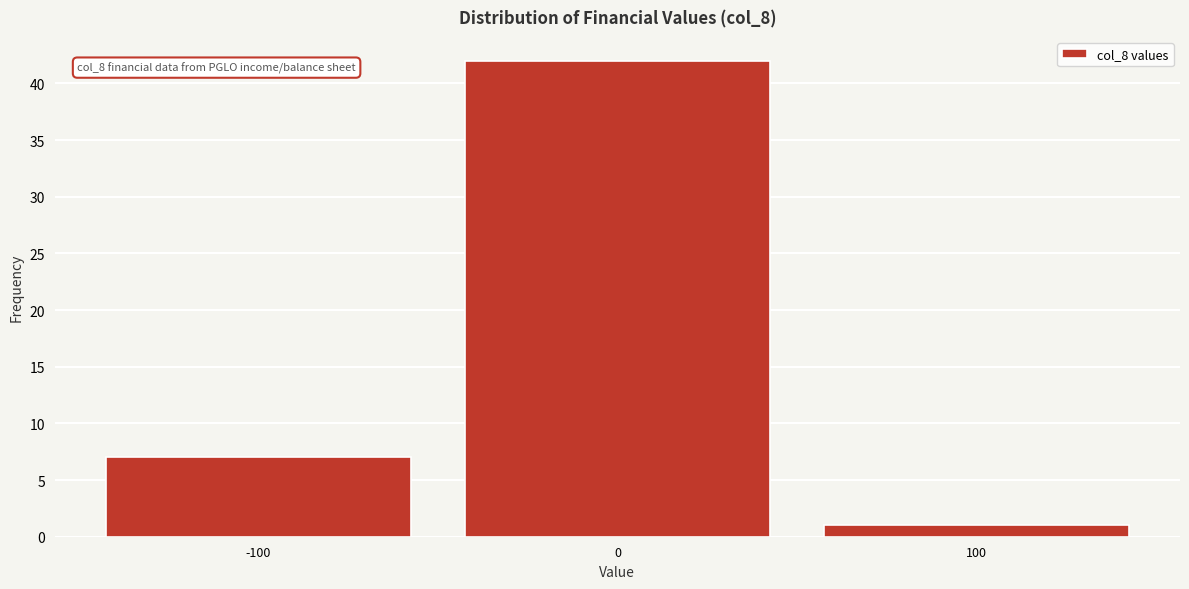

Which range on the x-axis has the tallest bar?

-50 to 50